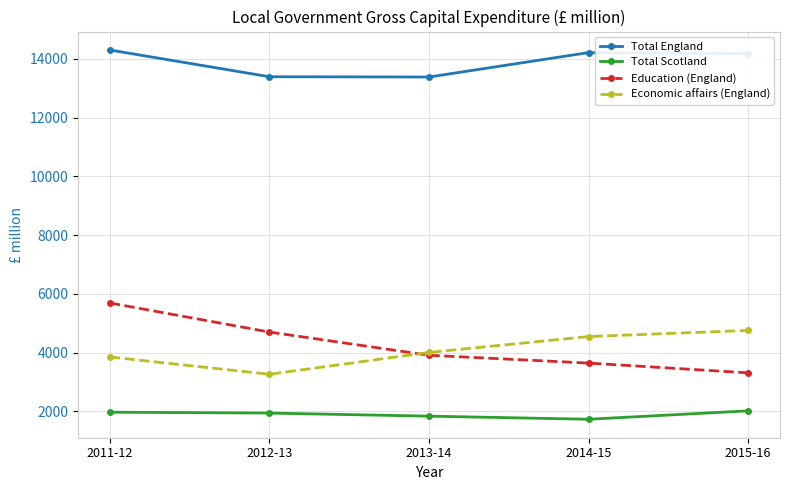

What is the minimum value shown in the chart?

1735